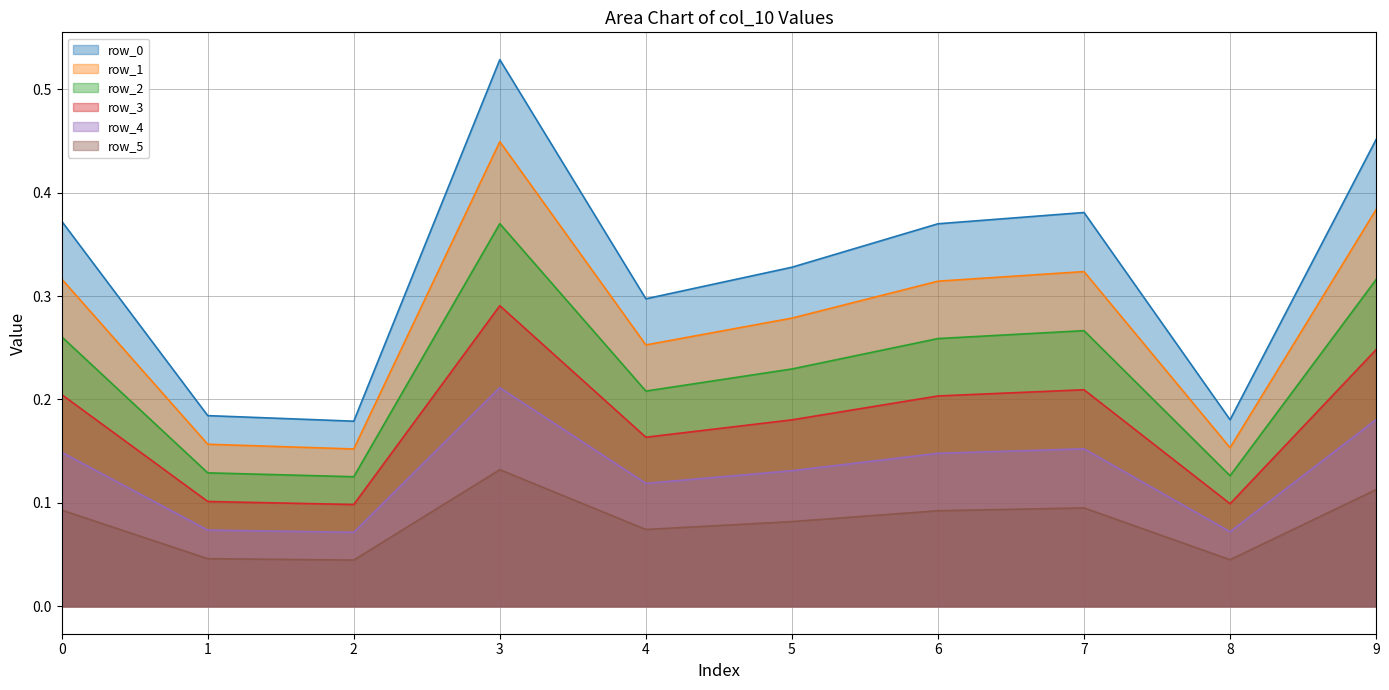

True or false: col_10 (series 3) and col_10 (series 5) intersect in this chart.

False